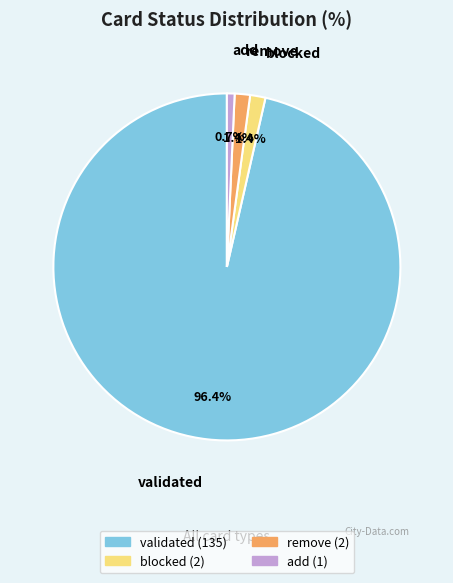

Do remove and blocked together represent more than half of the pie?

No